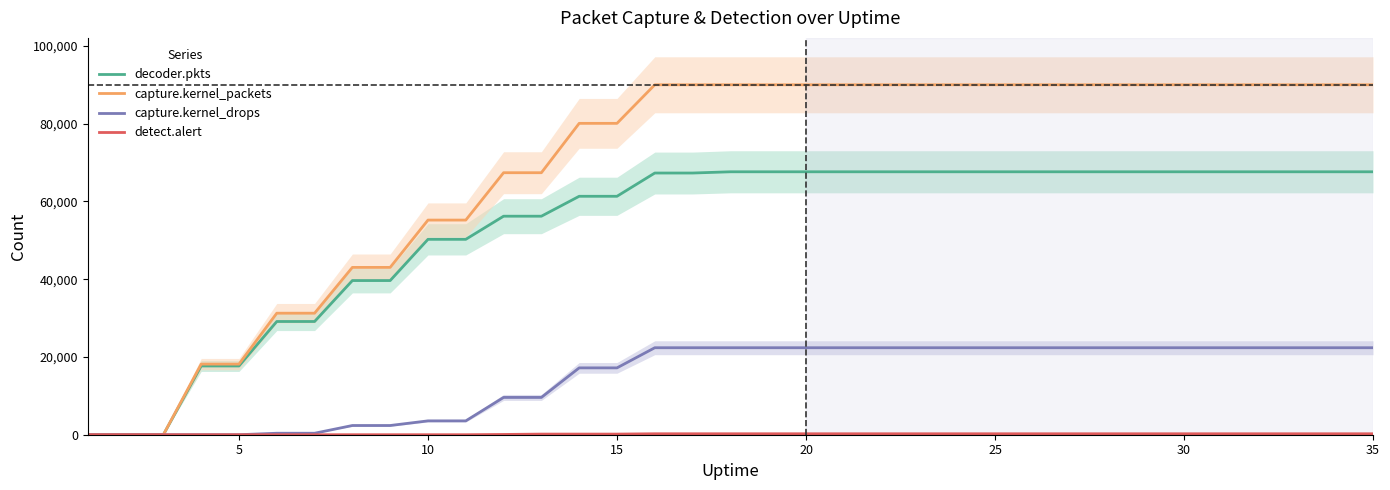

What is the maximum value for capture.kernel_packets?

90008